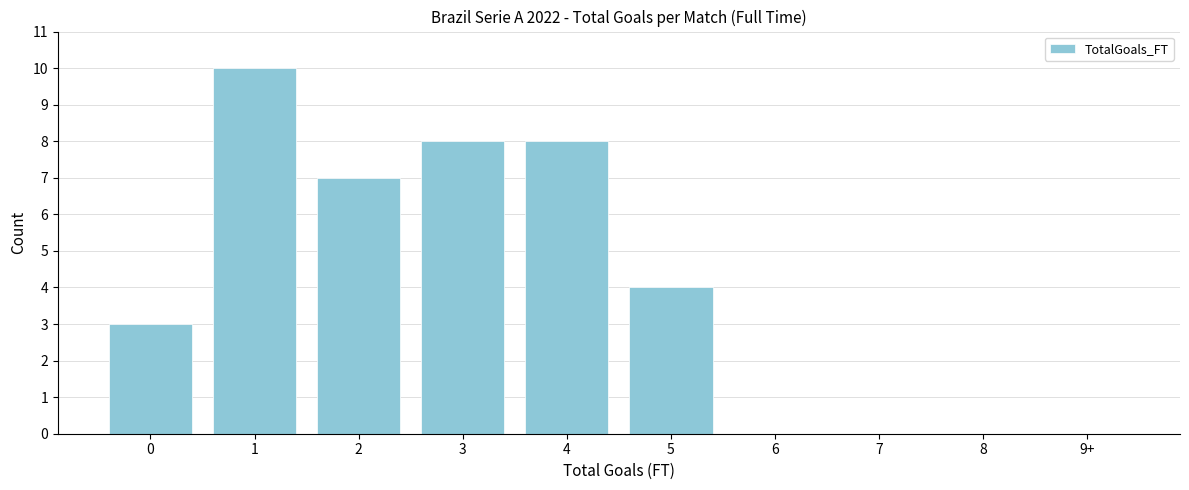

Reading left to right, what are all the values shown in this chart?

0=3	1=10	2=7	3=8	4=8	5=4	6=0	7=0	8=0	9+=0